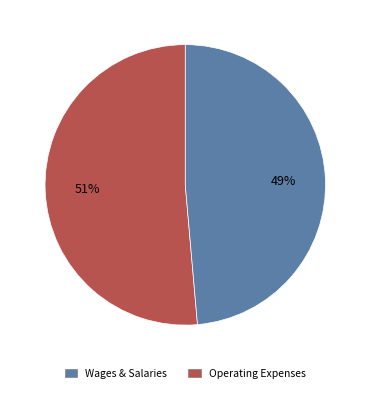

To the nearest percent, what is the average slice percentage?

50%